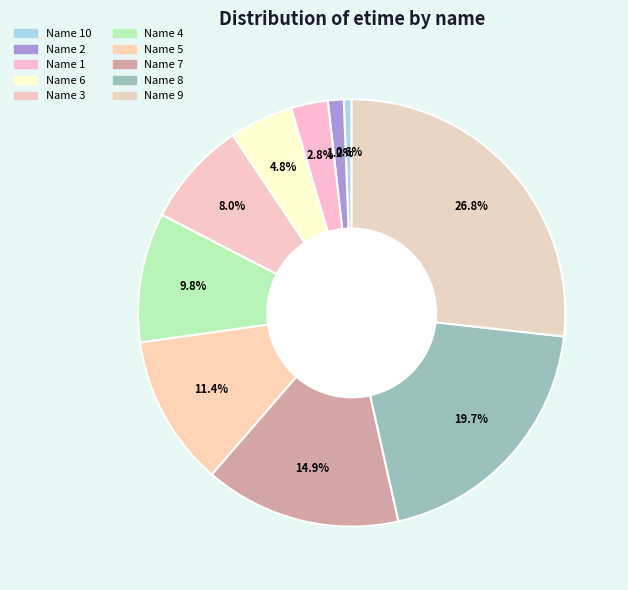

What is the largest slice in the pie chart?

9